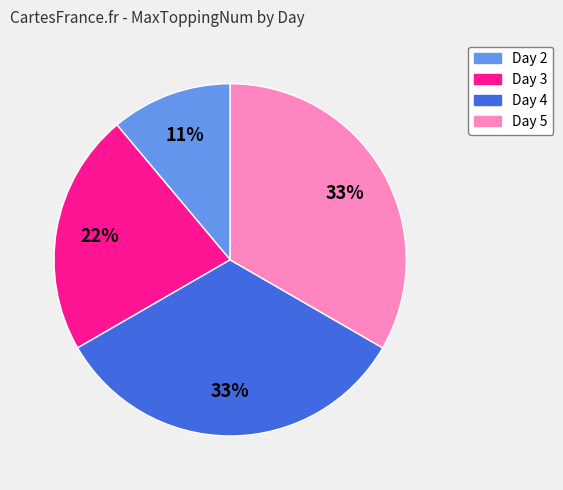

To the nearest percent, what is the combined percentage of Day 2 and Day 5?

44%